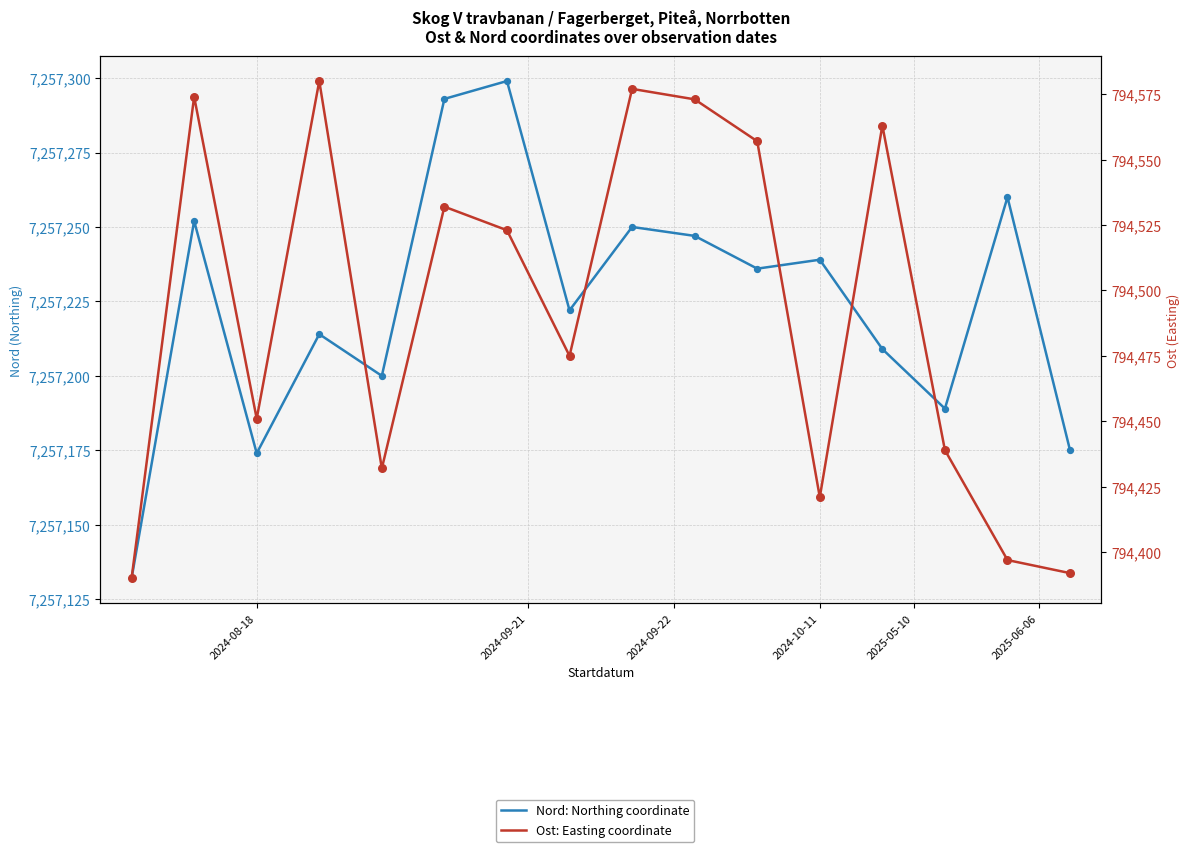

Which series has the widest spread of Y values?

Ost: Easting coordinate